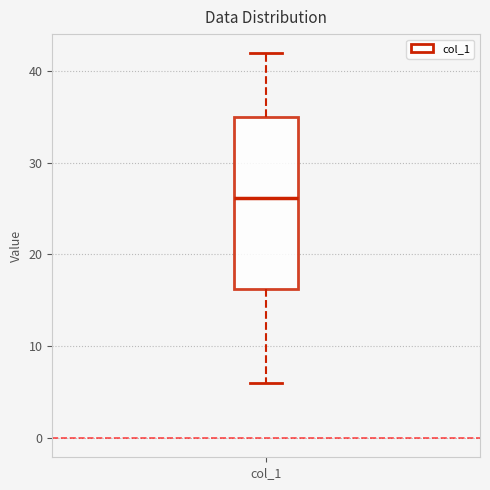

Transcribe this box plot: give where the median line is, the range the box spans, and where the two whiskers end, as read against the y-axis. The values are not printed on the chart, so give them approximately, as read against the axis.

median 26, box 16 to 35, whiskers 6 to 42